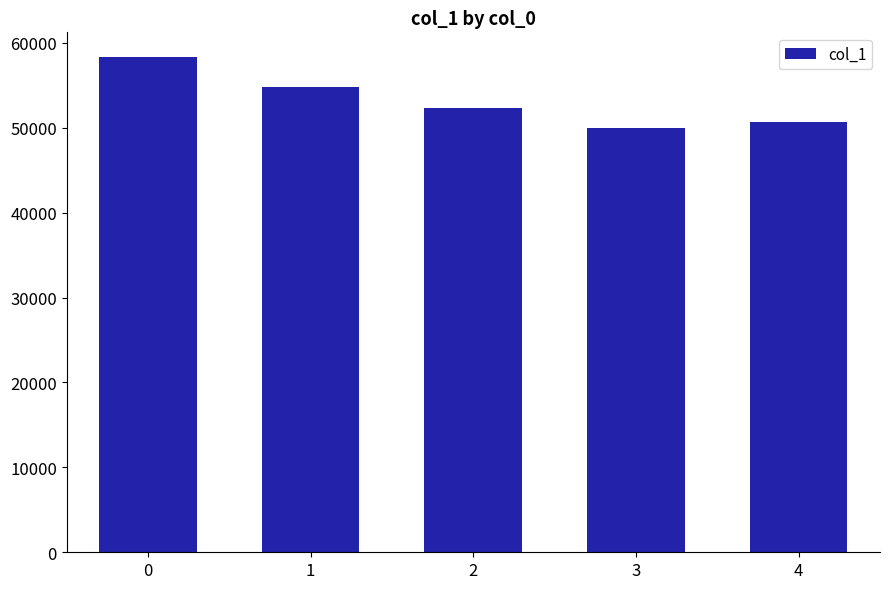

What is the value of the 3rd bar from the left?

52274